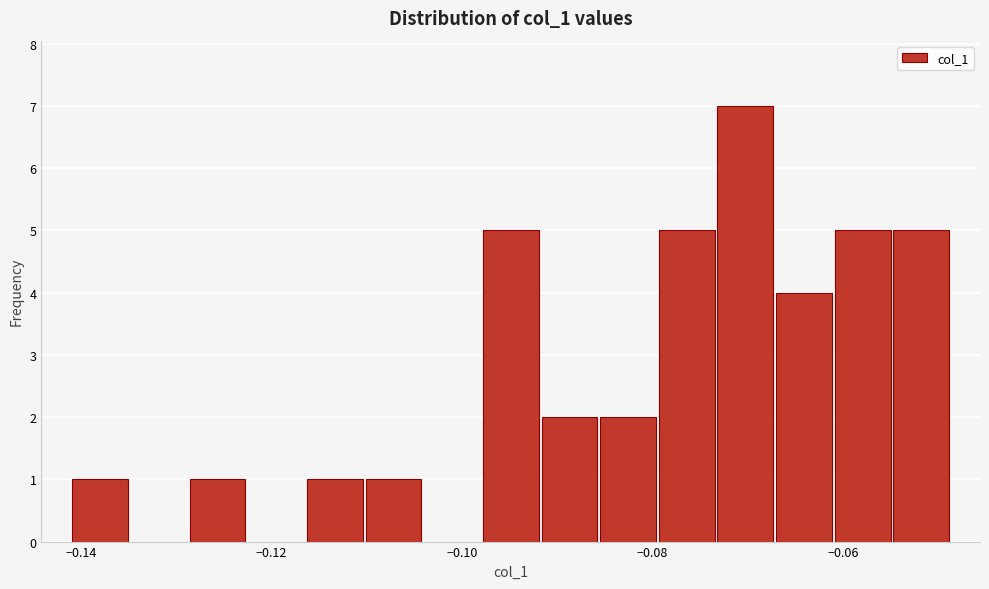

Read against the x-axis, roughly where is the centre of the tallest bar?

-0.070